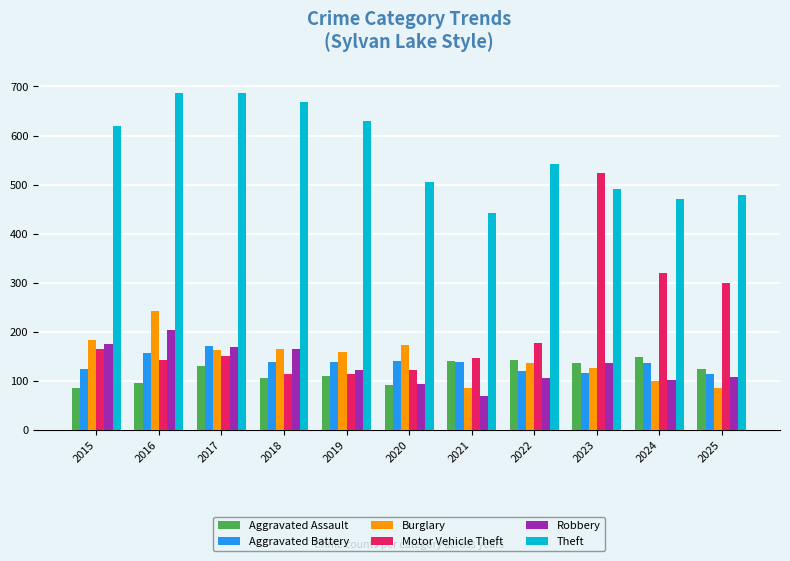

Read the Theft value at 2022, to the nearest 50.

550